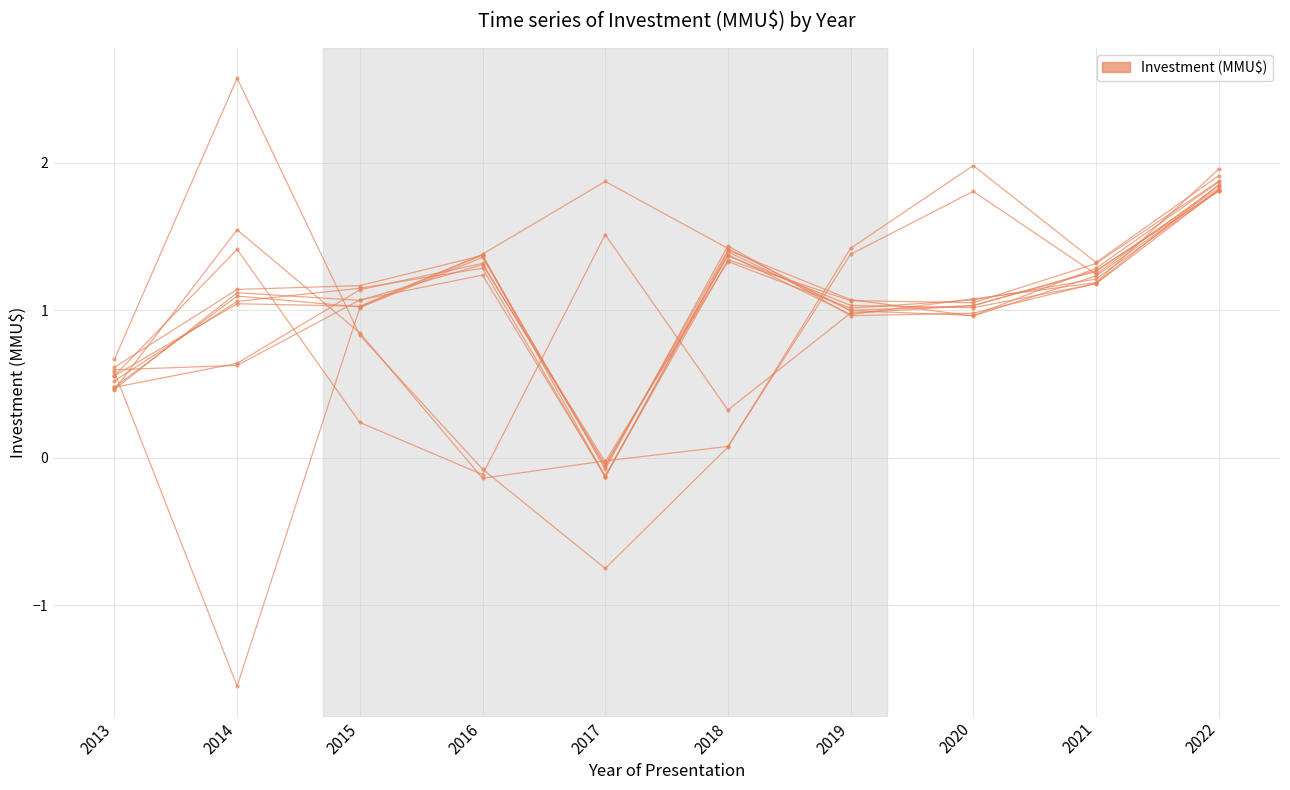

What is the value of the 1st point from the left?

0.7